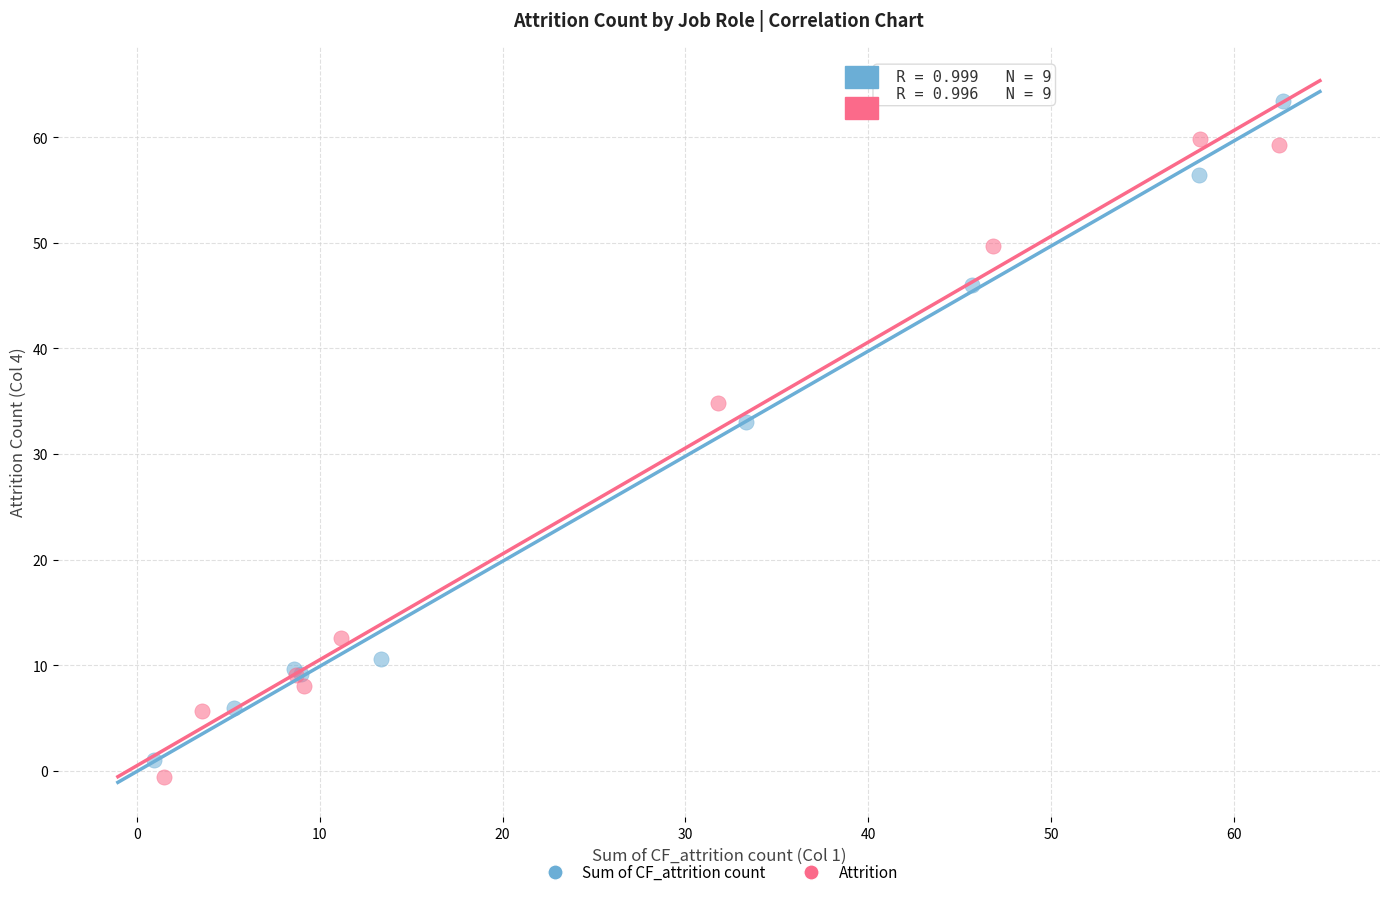

Which series contains the highest Y value?

Sum of CF_attrition count